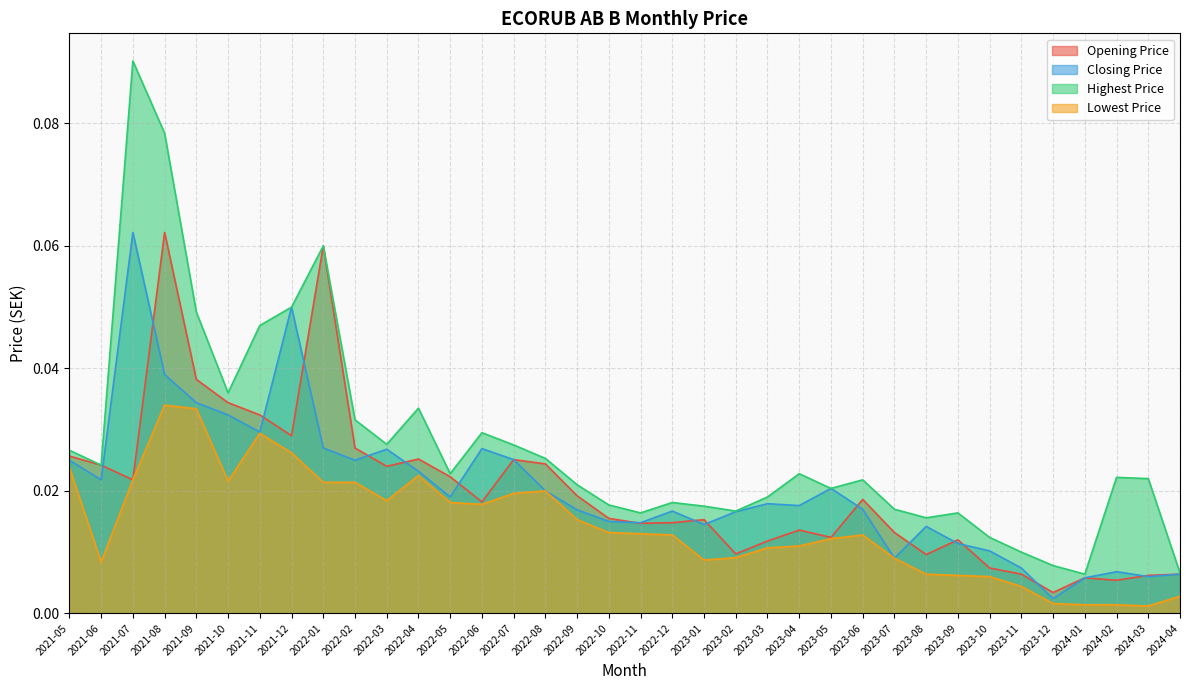

The value of Opening Price at 2021-07 is 0.0. True or false?

True